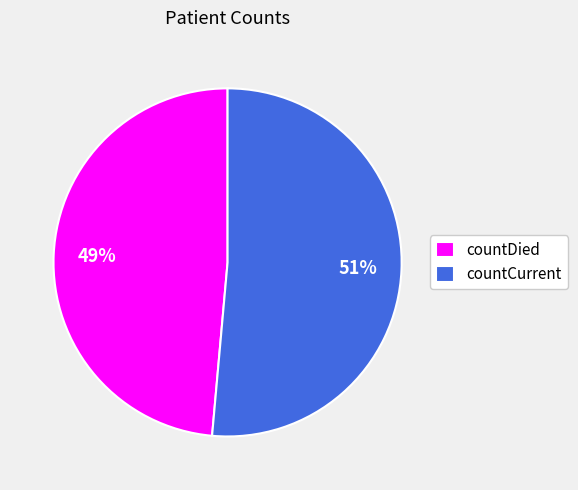

What is the largest slice in the pie chart?

countCurrent